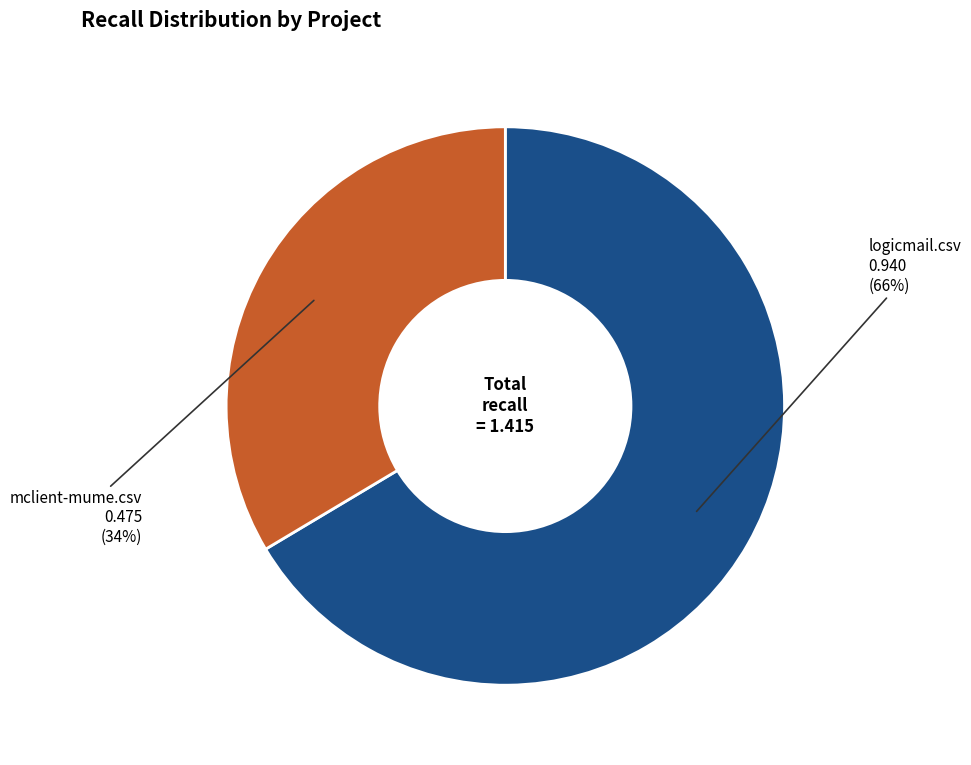

Does any single category account for the majority?

Yes